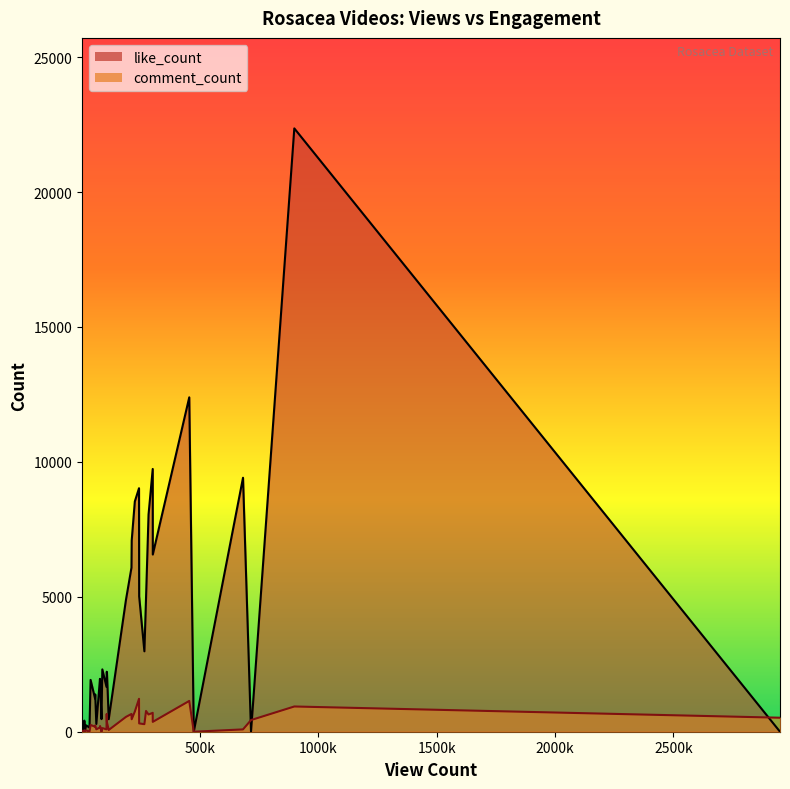

Between 5 and 4, which is larger?

4